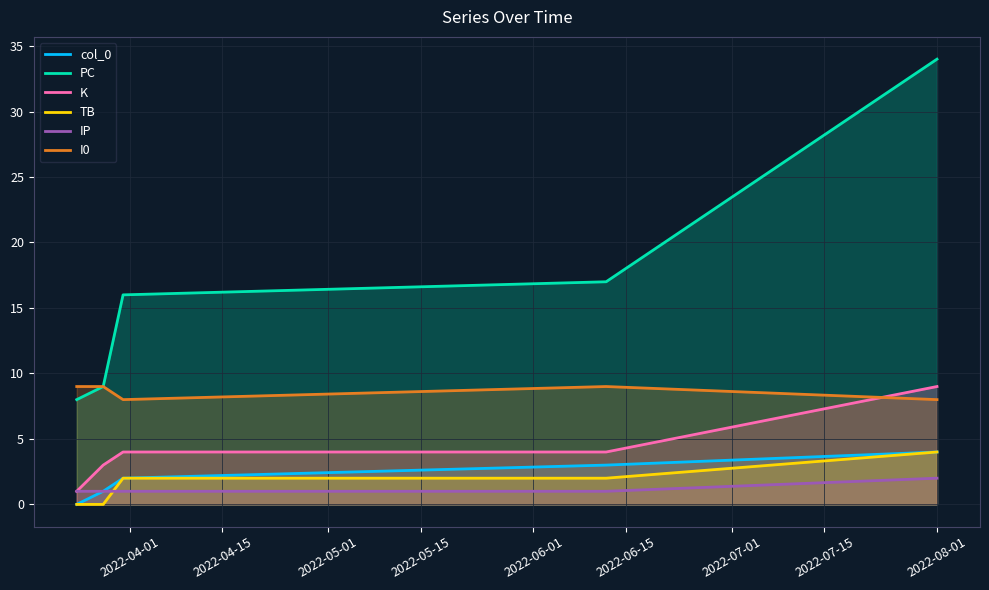

Which series has the widest spread of values?

PC